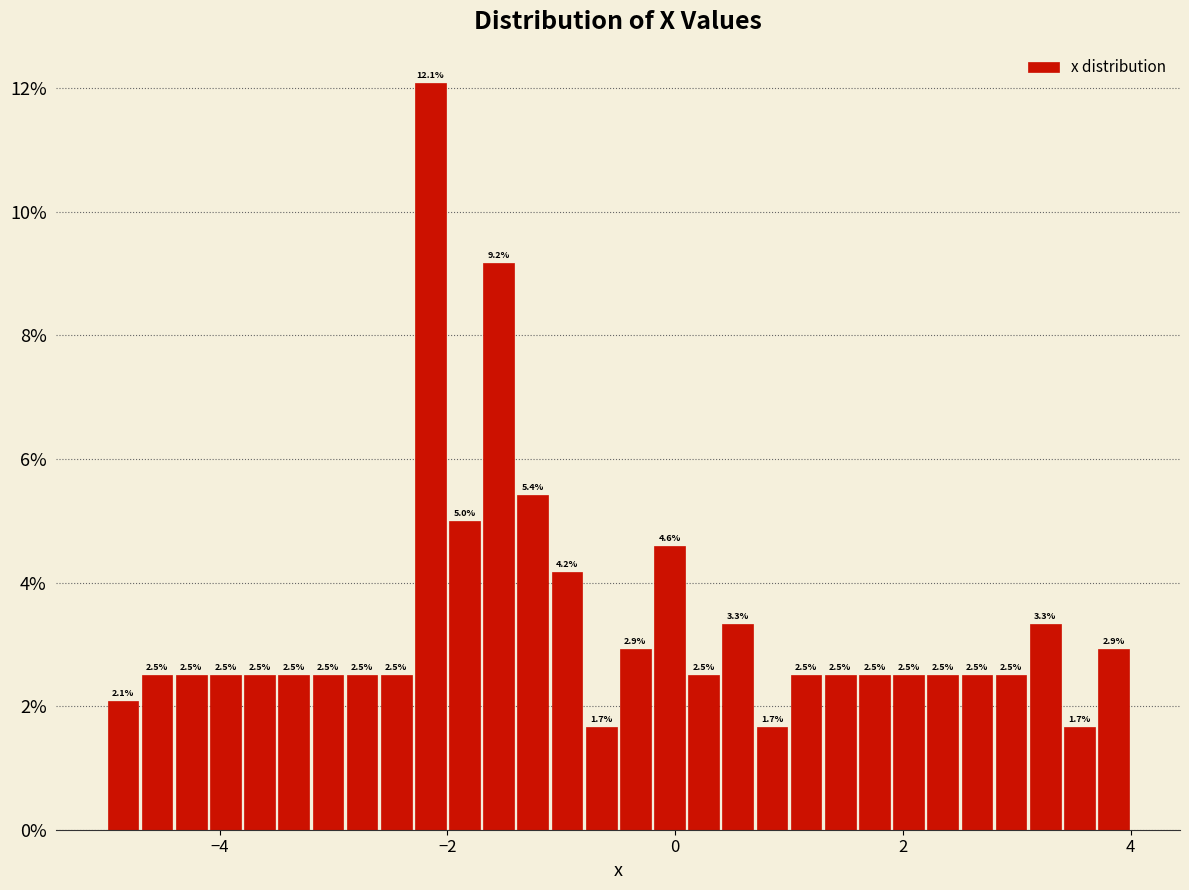

Around what value on the x-axis is the tallest bar? Give the approximate position of its centre, as read against the axis.

-2.2